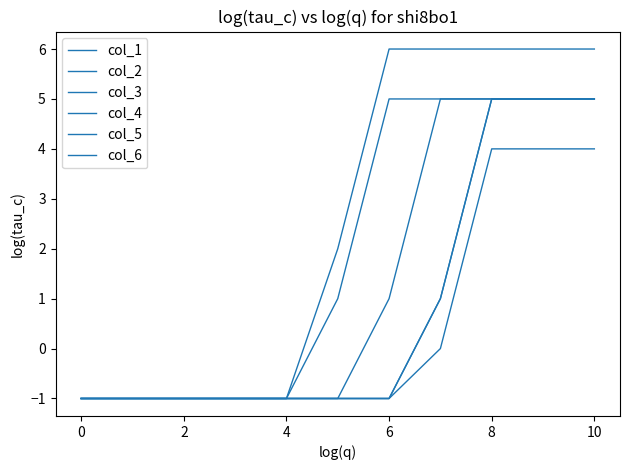

Does the chart have visible grid lines?

No